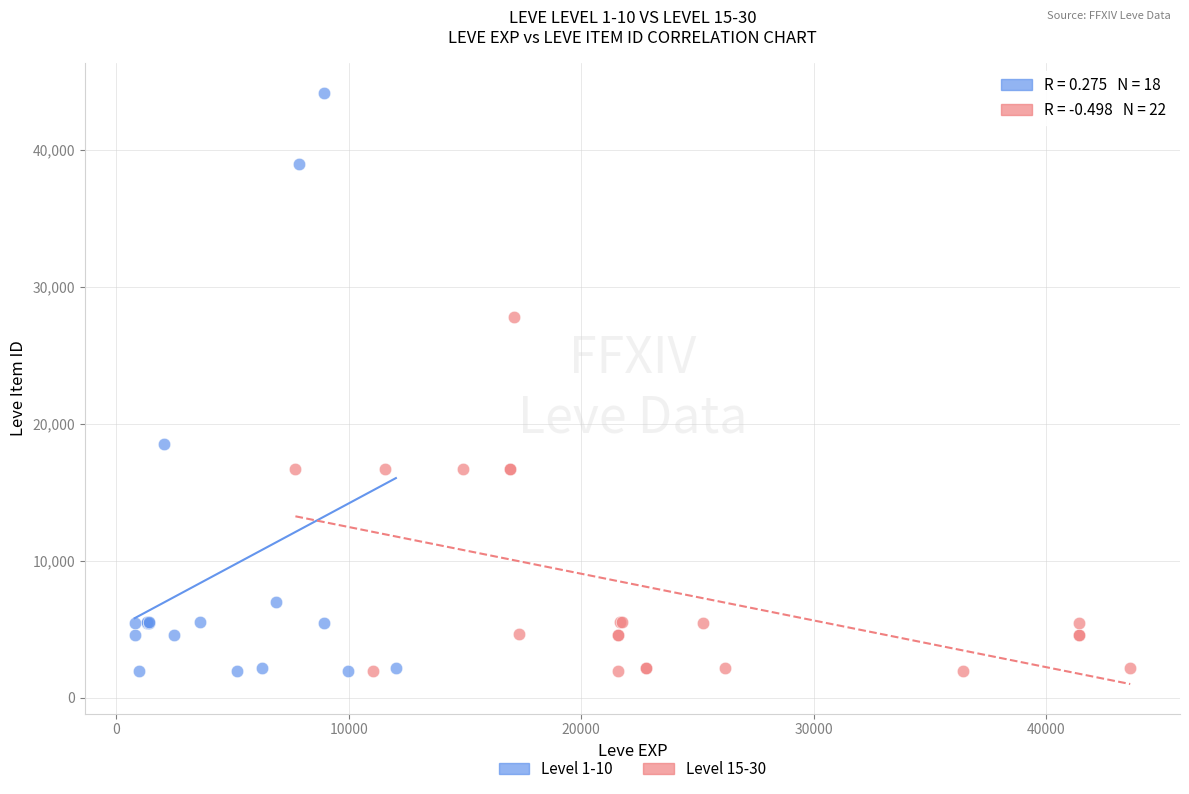

Which series reaches the maximum Y coordinate?

Level 1-10